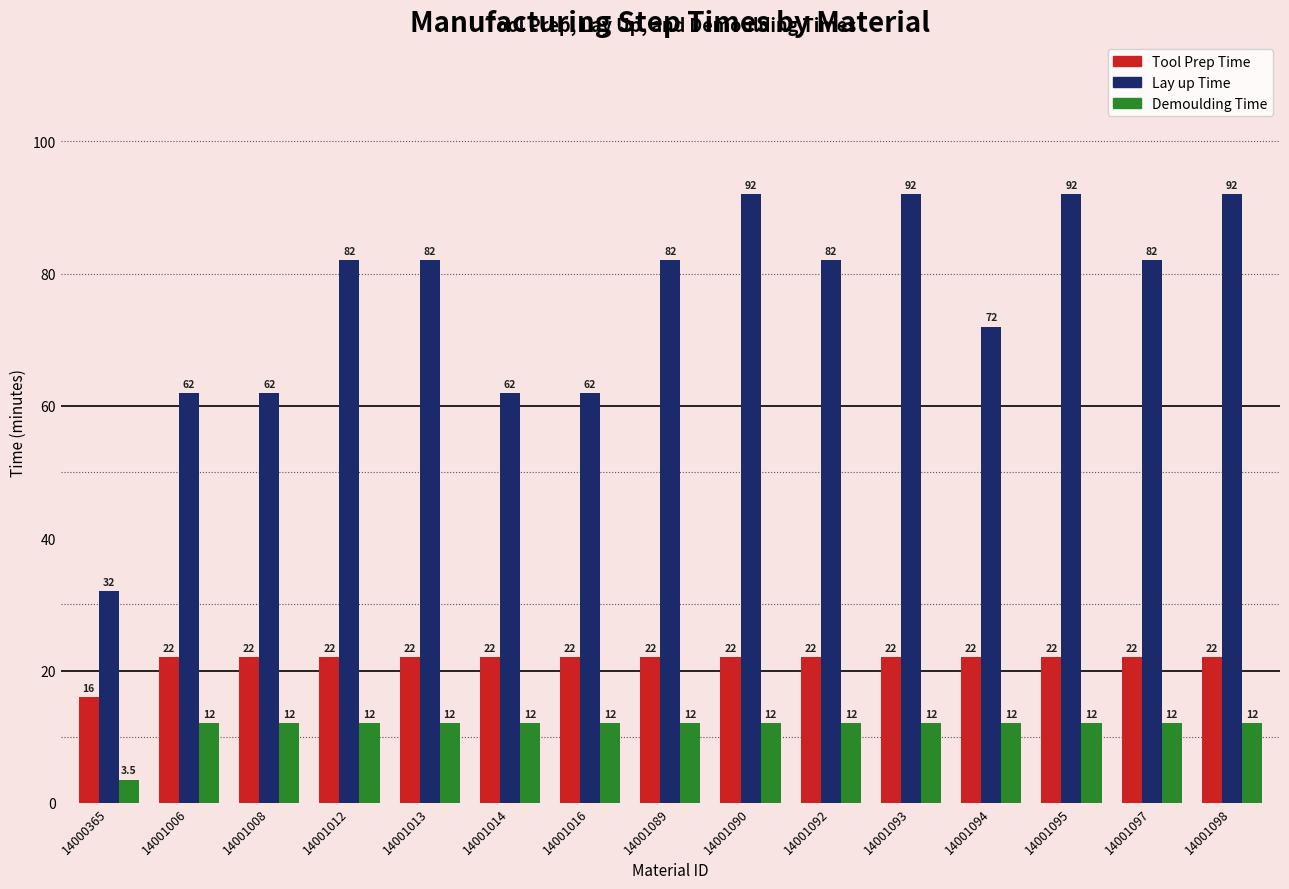

How many Tool Prep Time values are between 22 and 23?

14